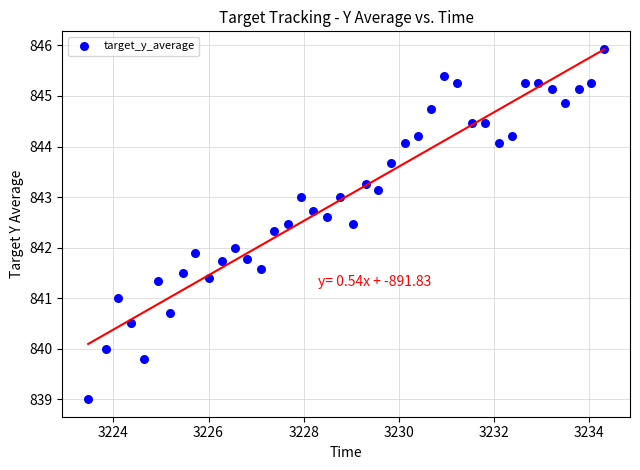

What is the range of Y values (max minus min)?

6.9